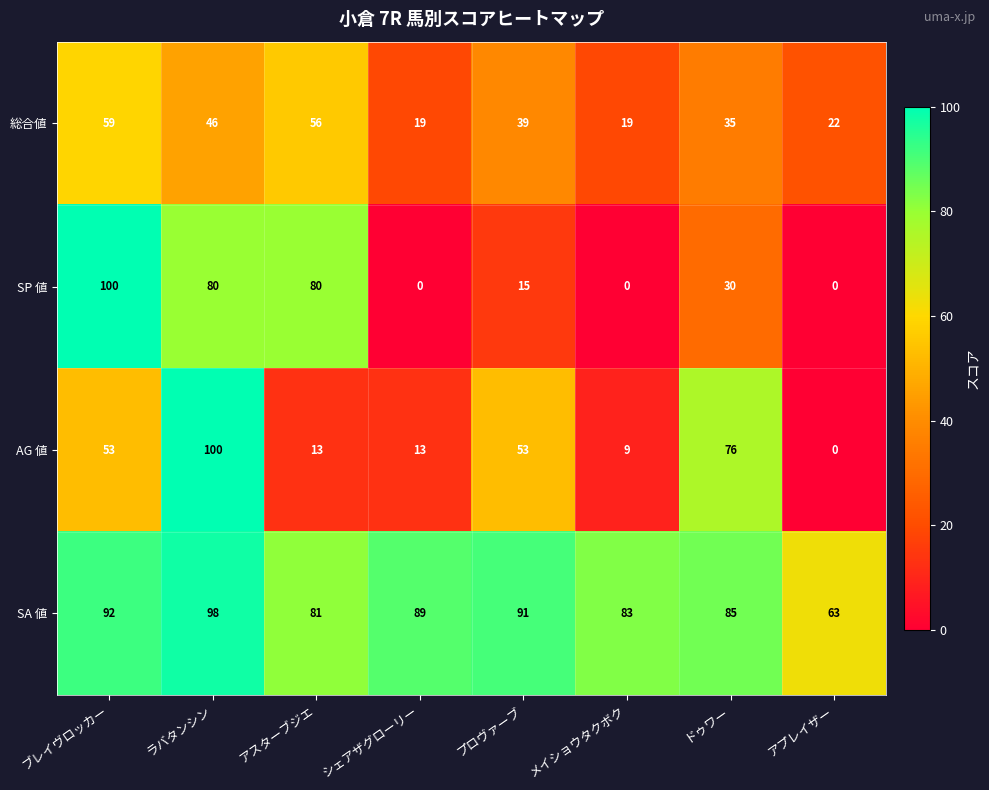

The value of 総合値 at ブレイヴロッカー is 34. True or false?

False